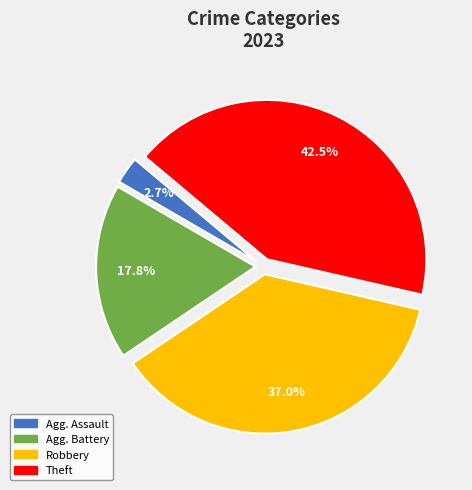

Does any single category account for the majority?

No